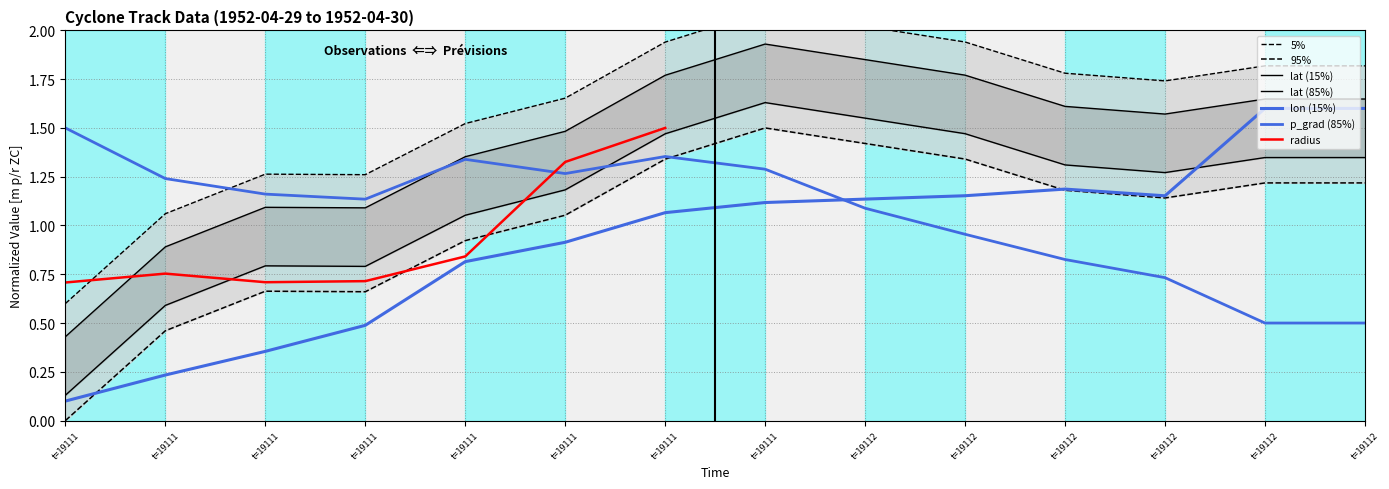

True or false: p_grad has more than 2 points higher than both neighbors.

False